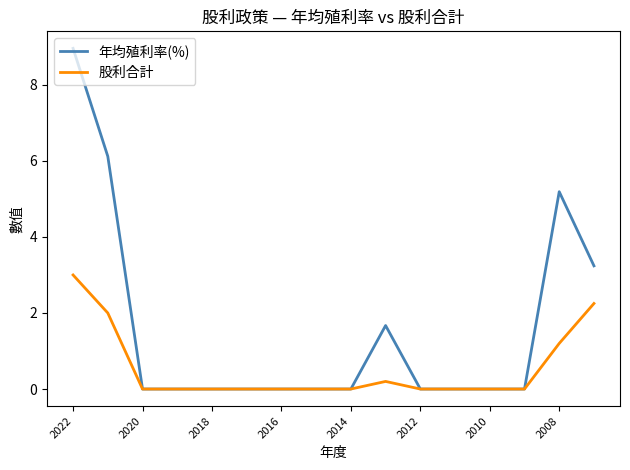

What is the greatest value displayed?

9.0